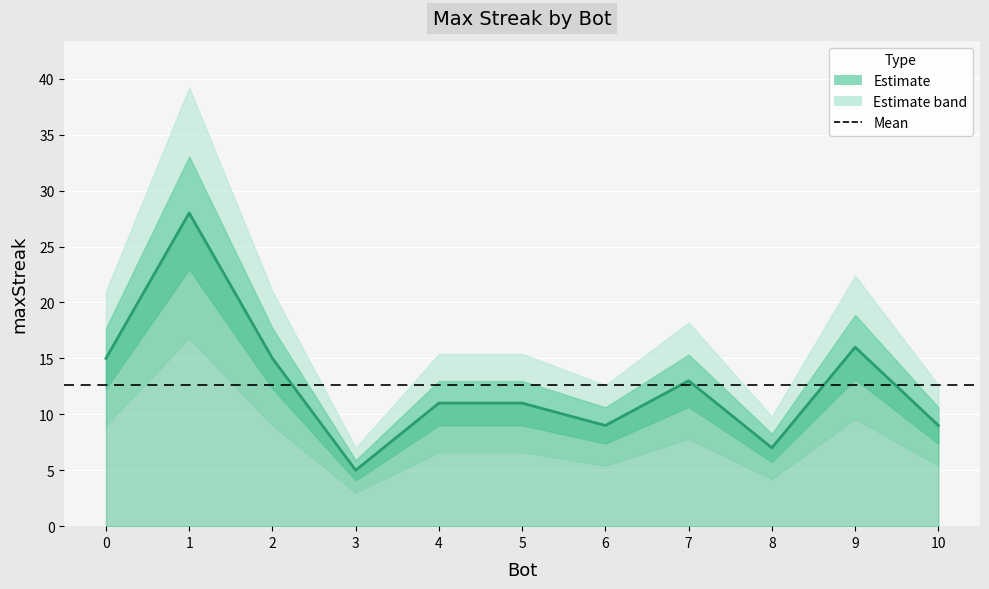

How many values are below 11?

4